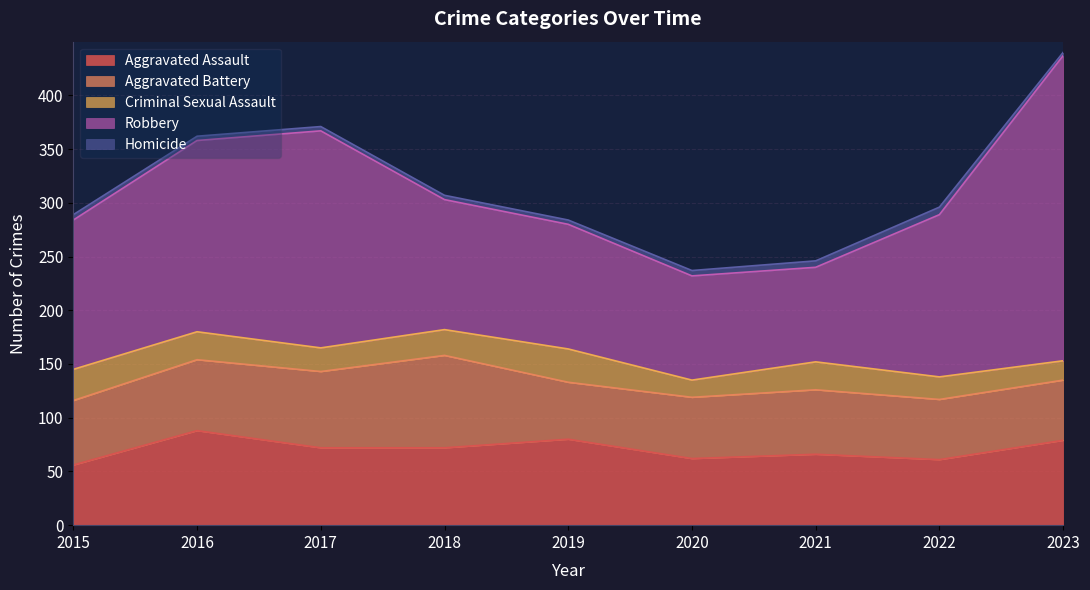

What is the greatest value displayed?

284